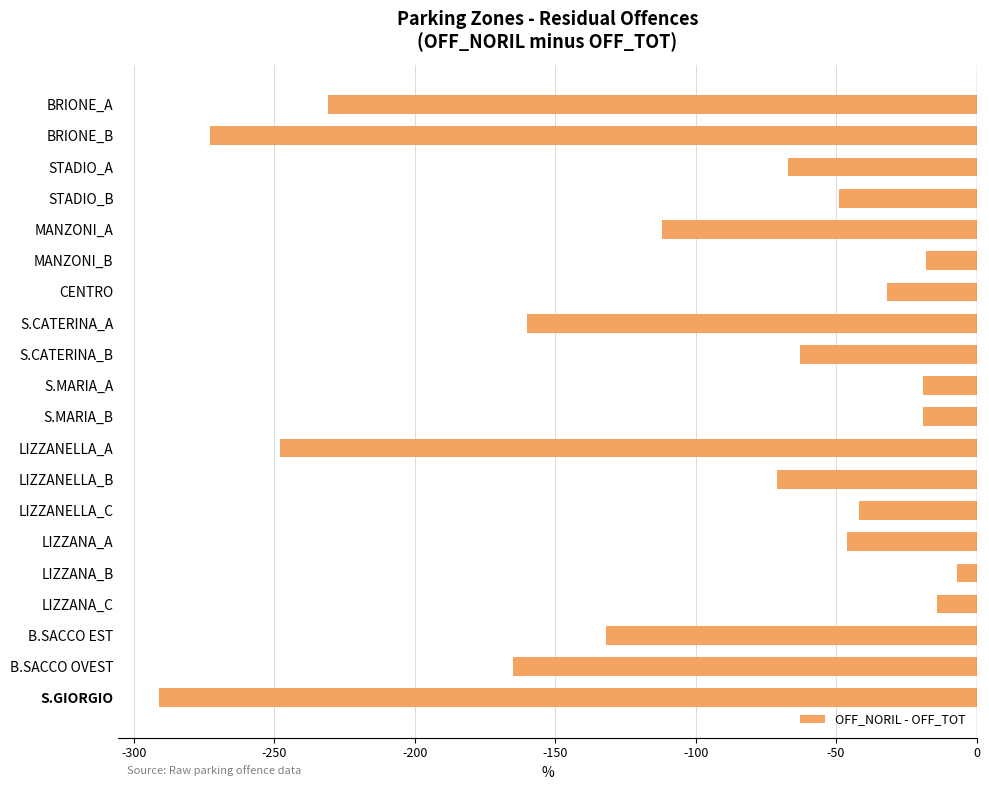

What is the average value?

-103